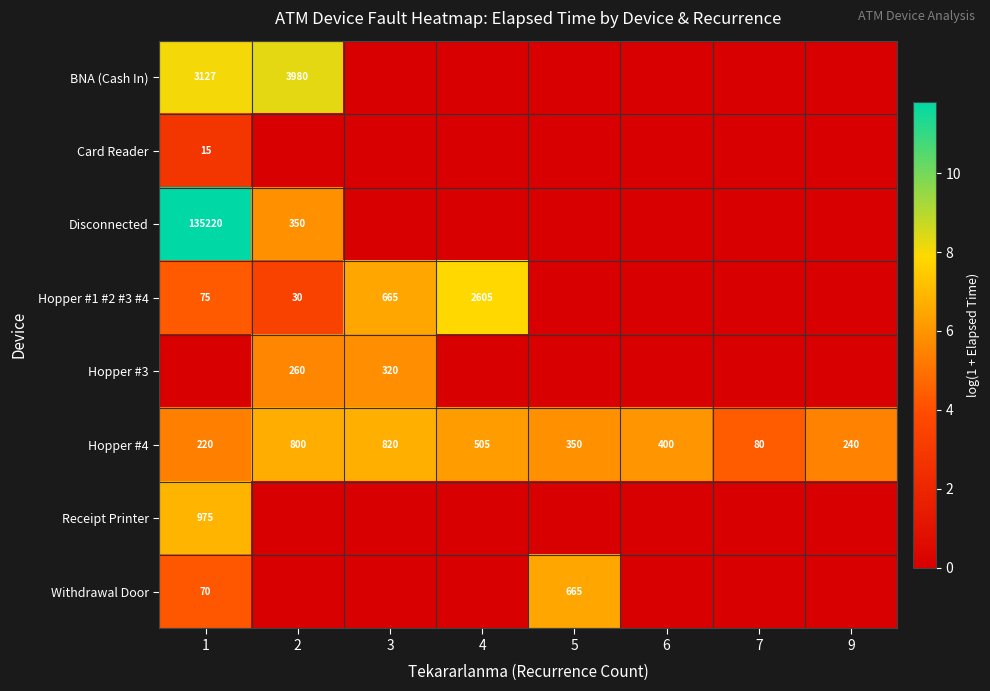

What is the highest value of the Hopper #4 series?

820